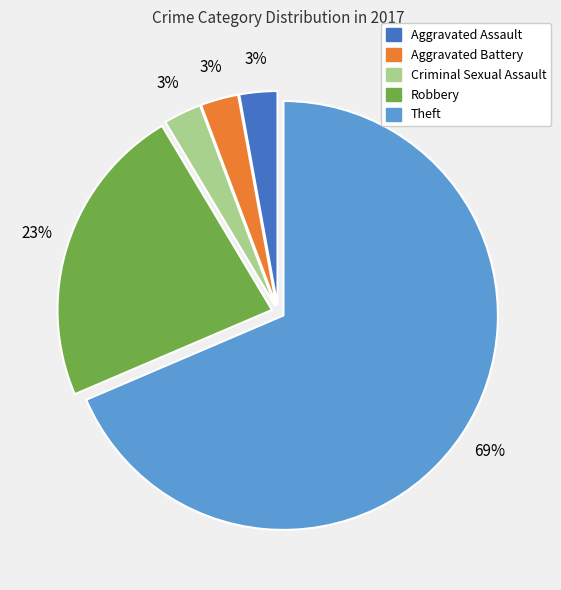

To the nearest percent, what is the average slice percentage?

20%